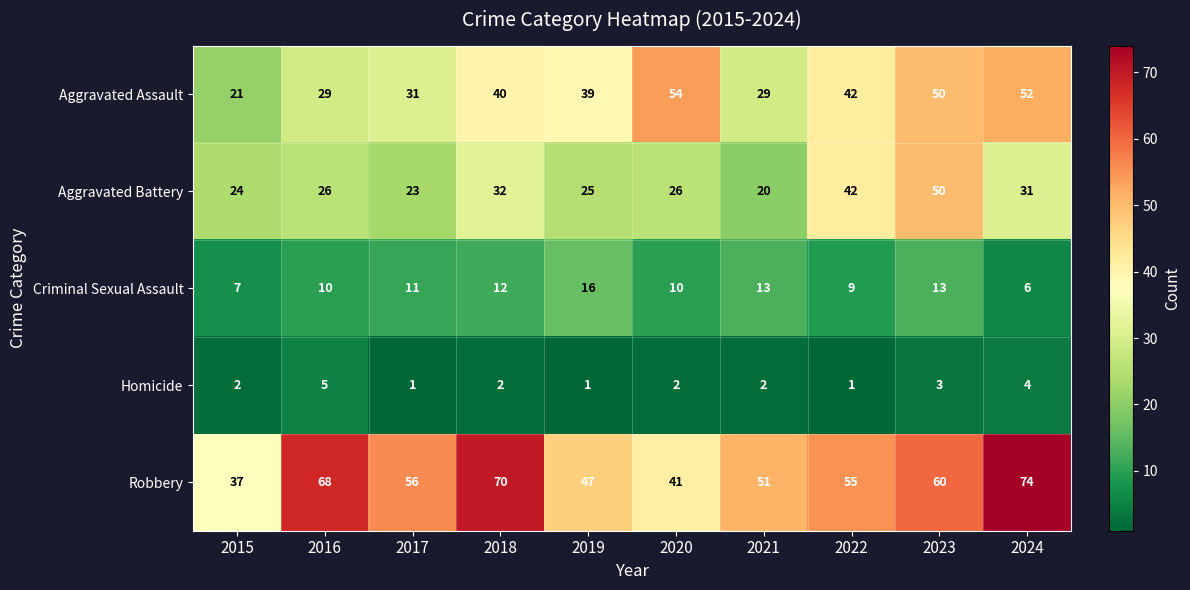

At which category does the chart reach its peak across all series?

2024